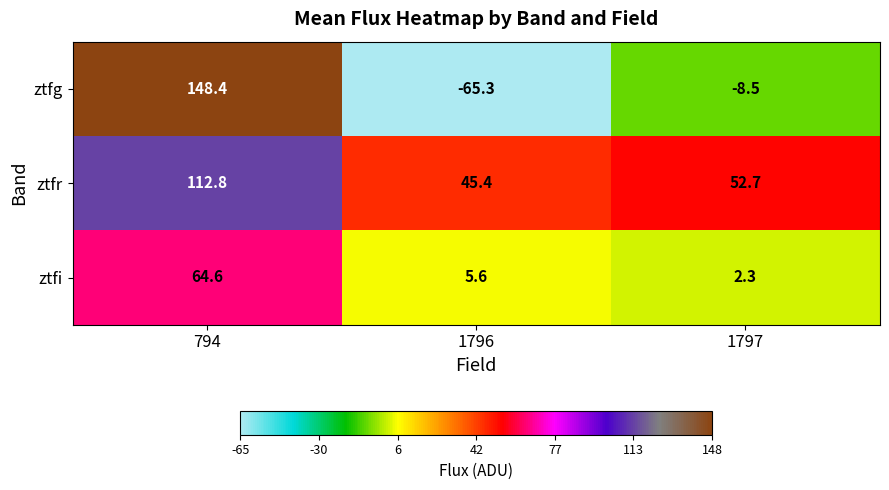

How many series are shown in this chart?

3